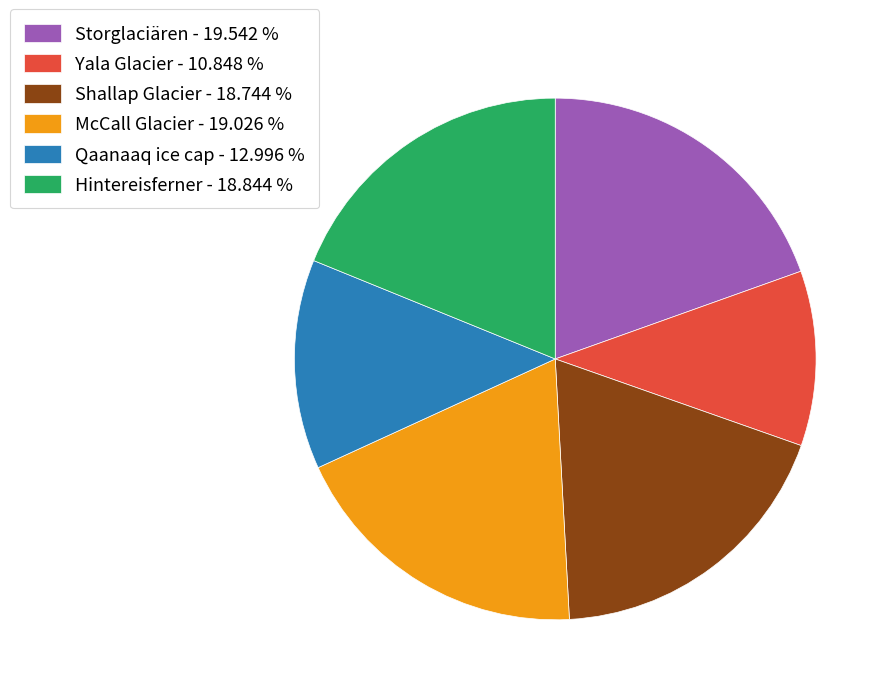

Do Shallap Glacier and Yala Glacier together represent more than half of the pie?

No